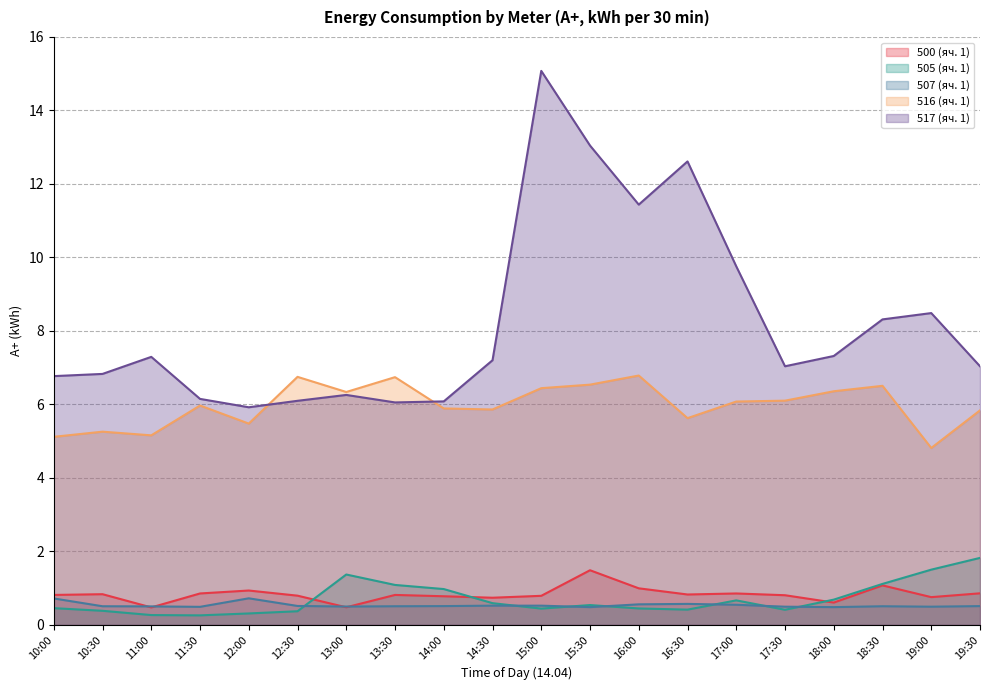

Where is the first local maximum for 505 (яч. 1)?

13:00